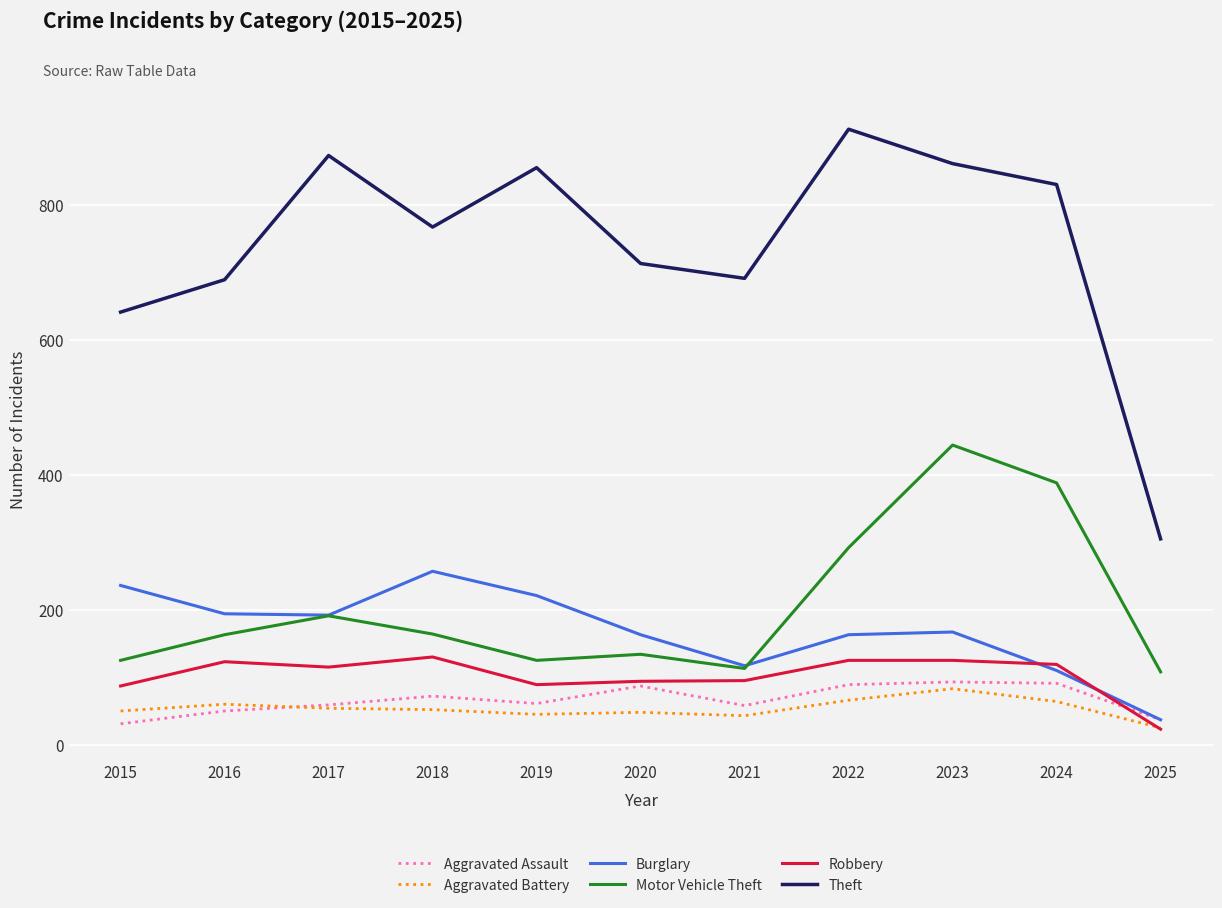

Which category has the lowest value across all series?

2025